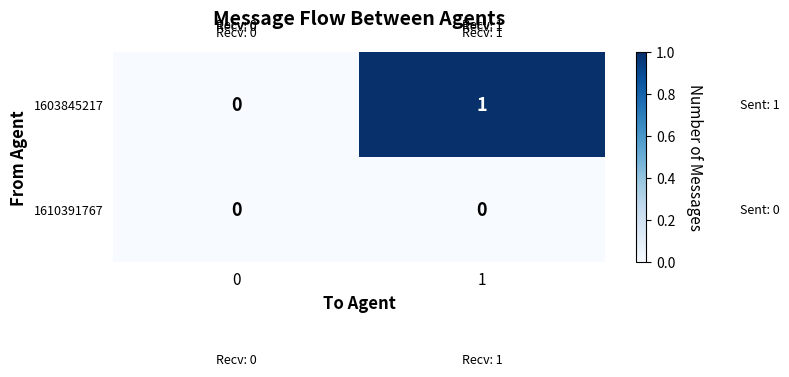

The 1610391767 series shows 0 at 1. True or false?

True